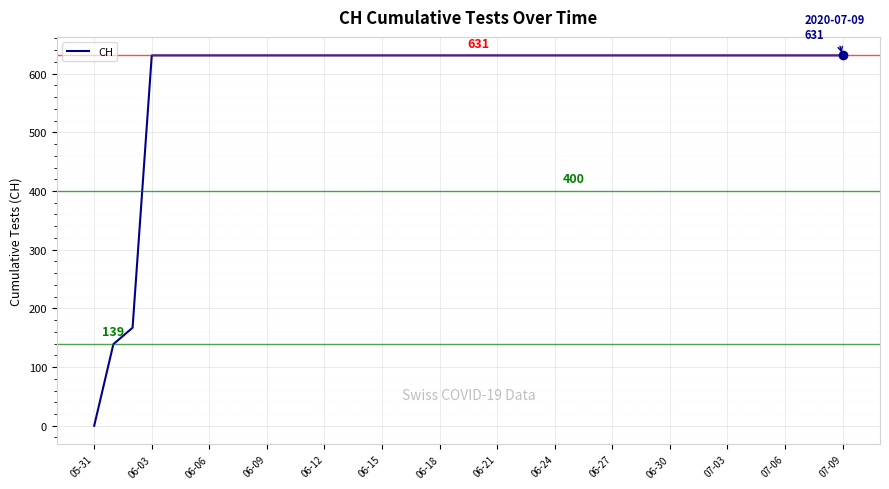

What is the maximum value shown in the chart?

631